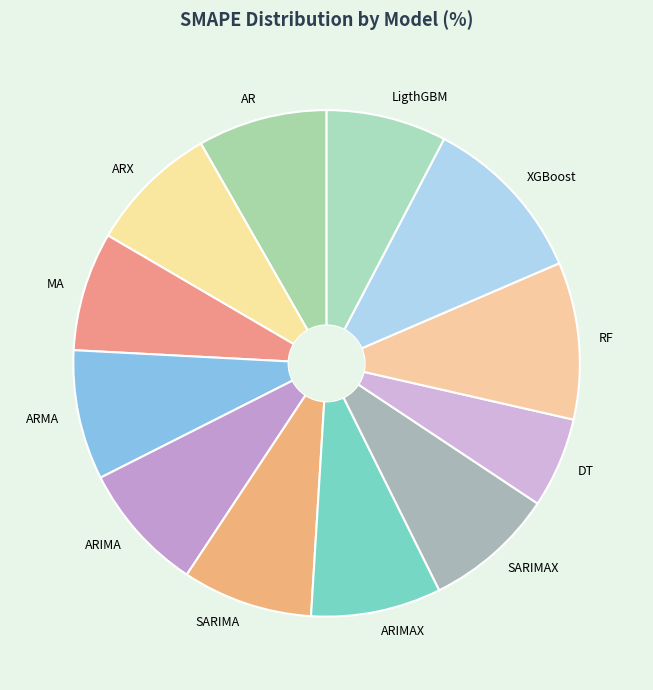

Is it true that ARIMAX is 21% of the pie?

False